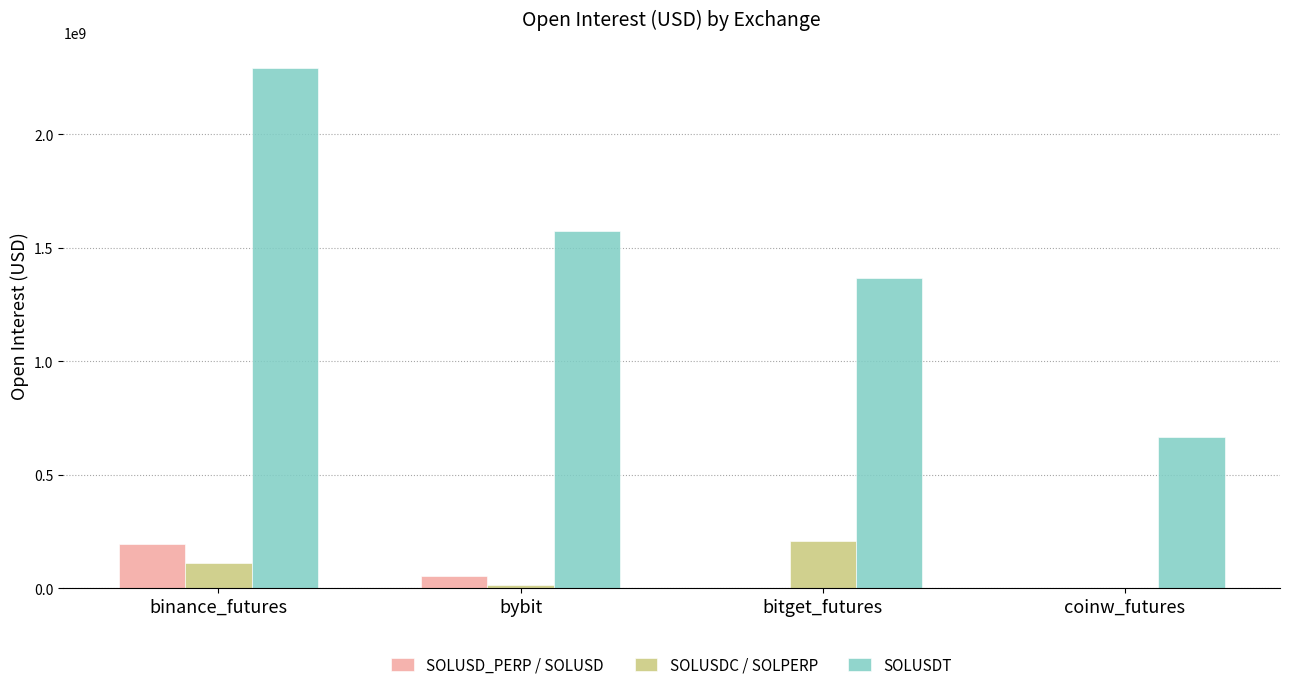

Reading left to right, extract all data points from this chart.

SOLUSD_PERP / SOLUSD: 195949080.0	56380686.0	0.0	0.0
SOLUSDC / SOLPERP: 112639860.7	15330847.4	209645474.4	0.0
SOLUSDT: 2291499209.4	1573076027.2	1367449518.6	667936712.3